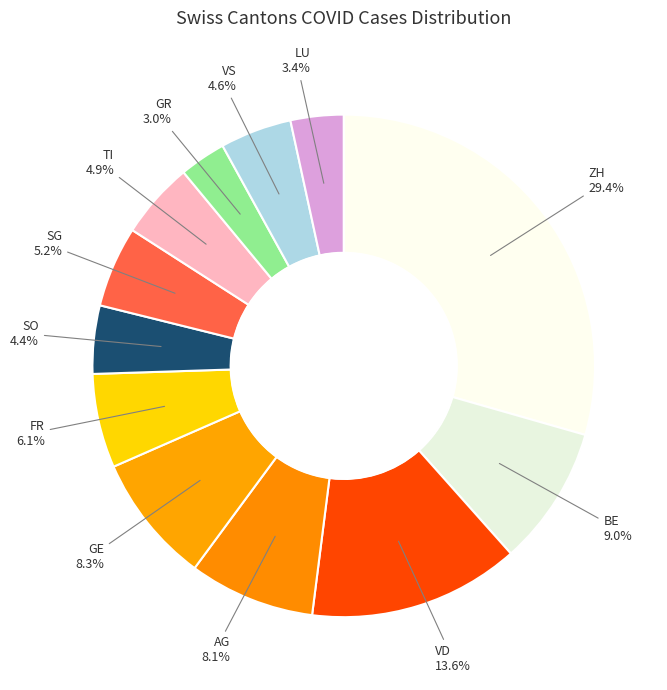

Count the number of slices in the pie.

12